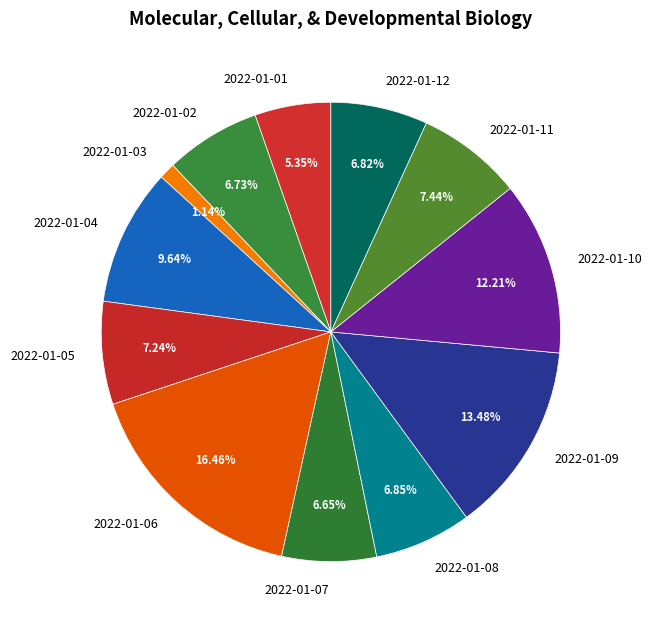

What percentage is NOT represented by 2022-01-03?

98.9%